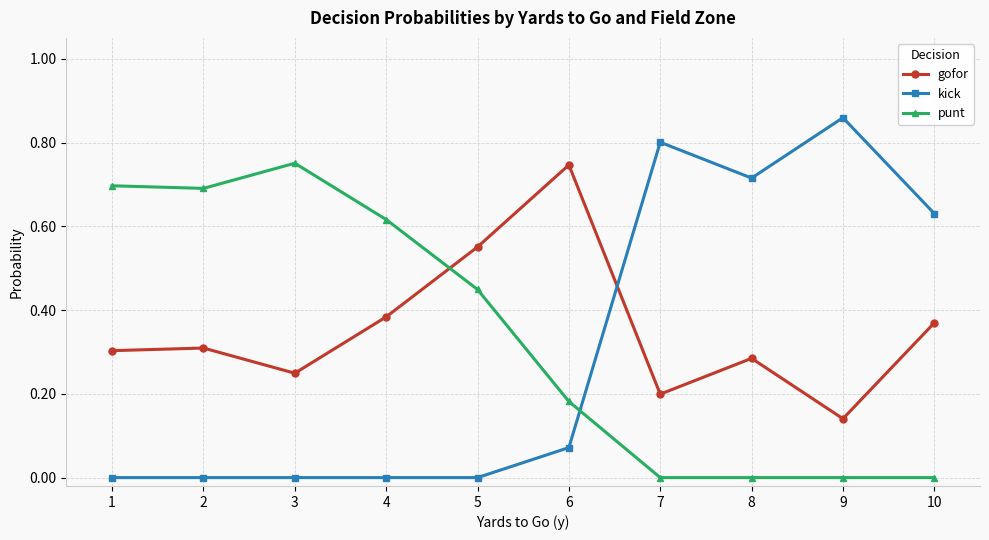

At which category does punt reach its first local peak?

3